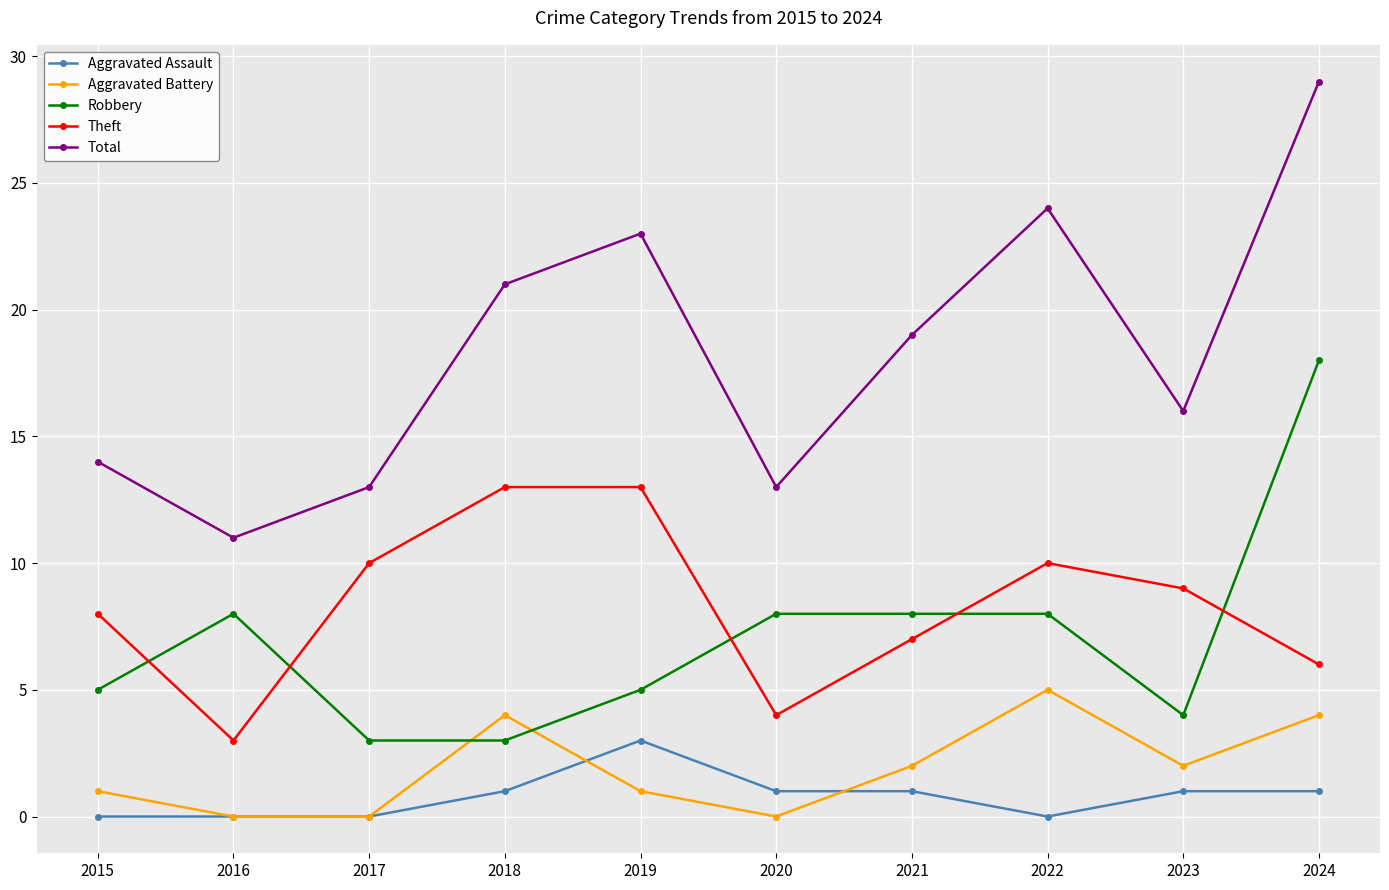

What is the value of the Theft point at the 8th from the left?

10